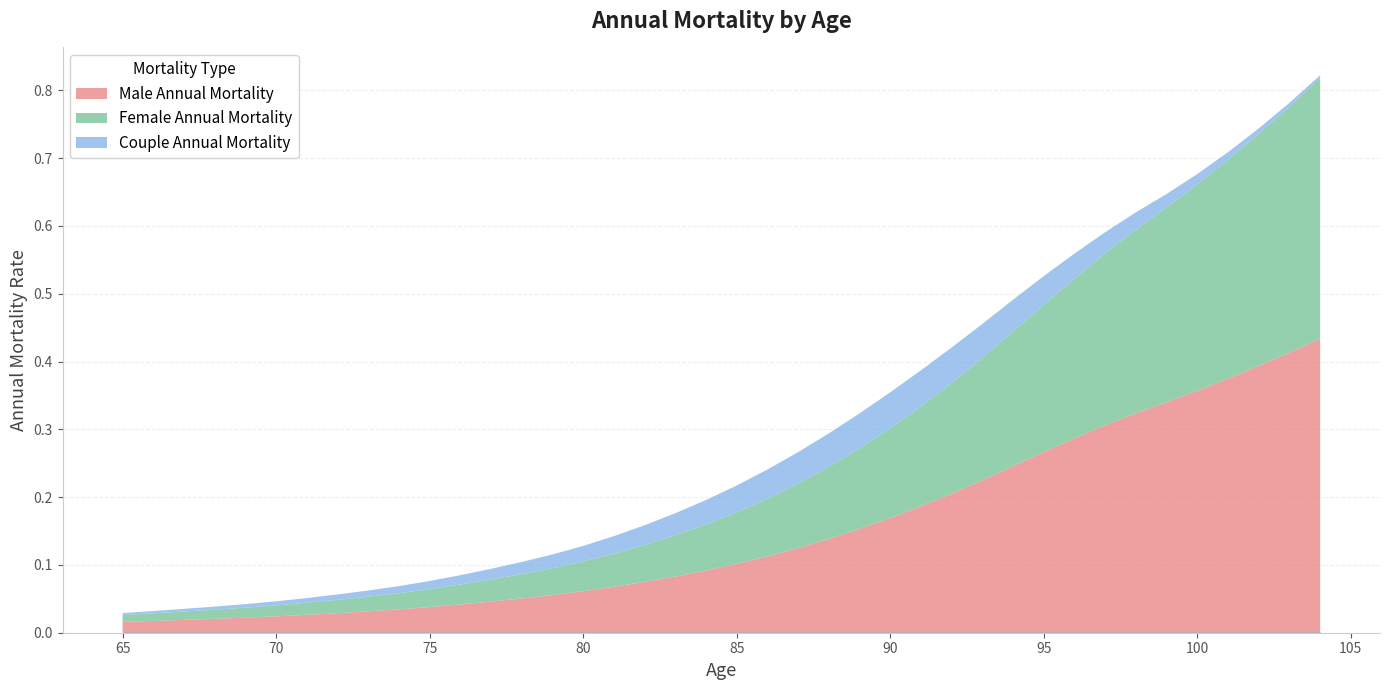

In Couple Annual Mortality, how many points are higher than both neighbors (excluding endpoints)?

1